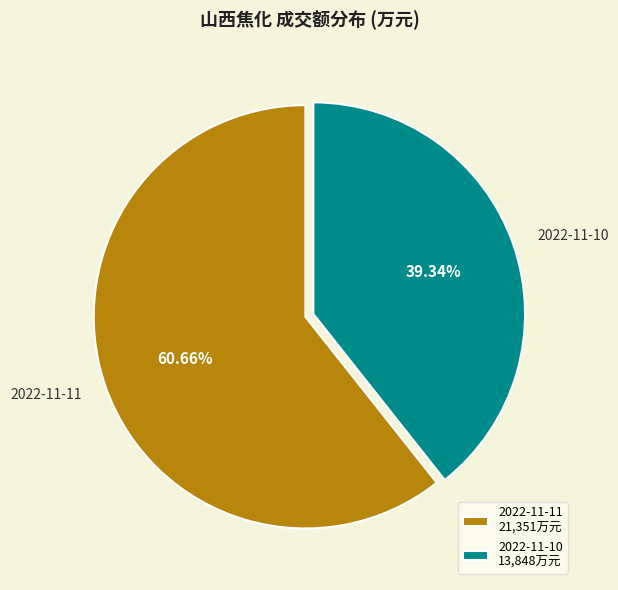

Between 2022-11-11 and 2022-11-10, which is larger?

2022-11-11